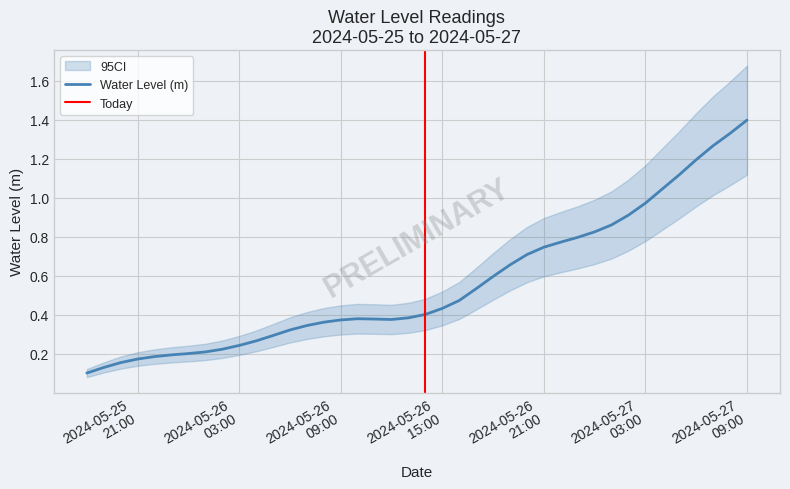

What is the sum of the values at 2024-05-26 04:00:00 and 2024-05-26 00:00:00?

0.5